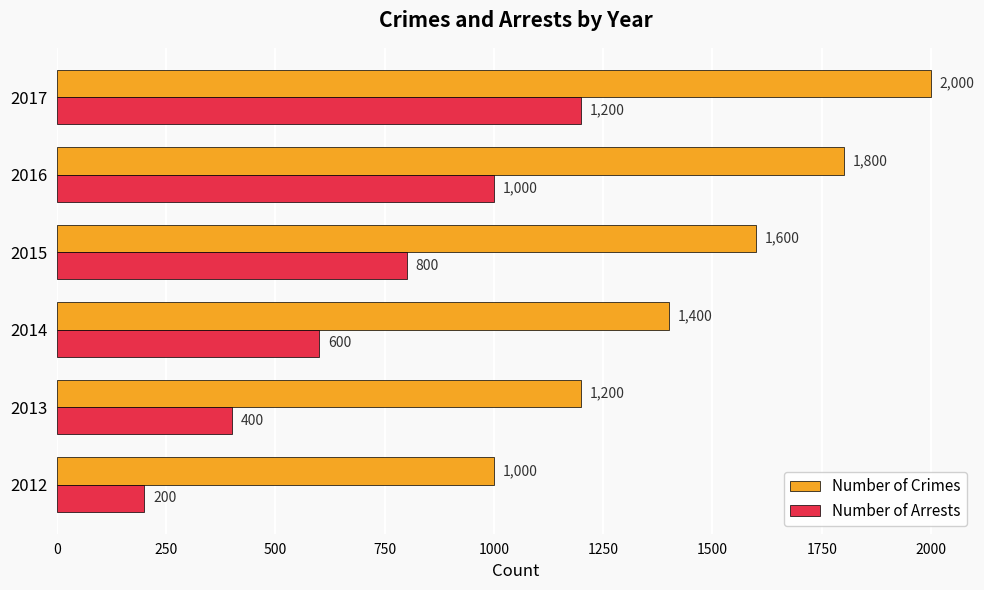

At which label is Number of Crimes closest to 1500?

2014